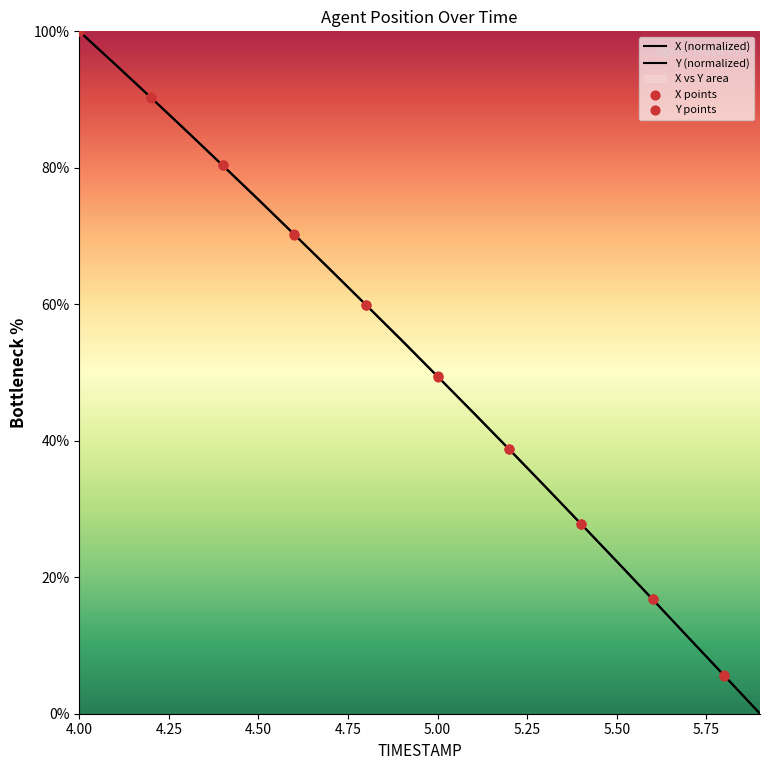

Which series has the largest total across all categories?

X